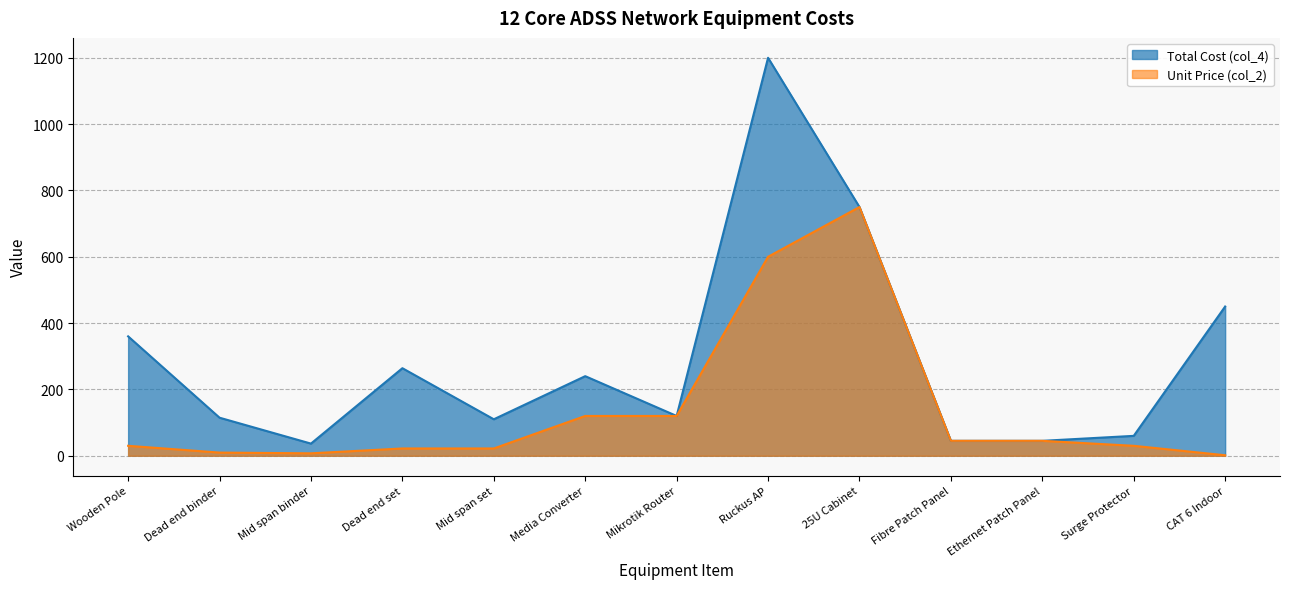

Which category has the highest value in the Unit Price (col_2) series?

25U Cabinet